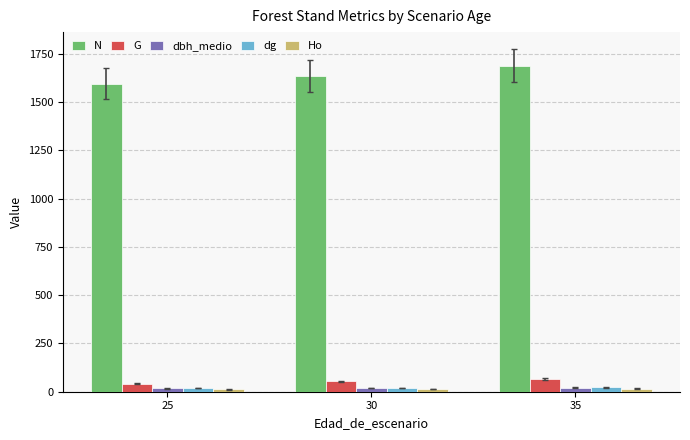

What is the maximum value shown in the chart?

1690.0